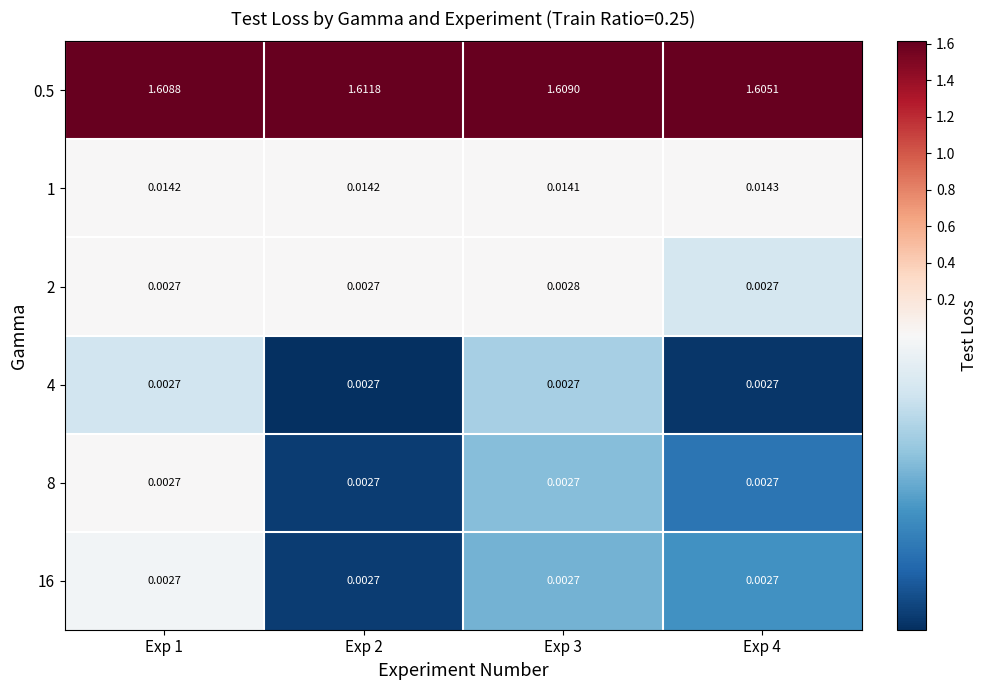

Which series has the largest total across all categories?

0.5